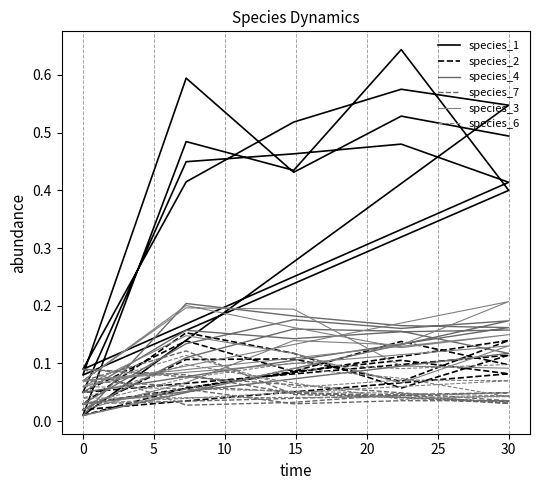

Where do species_6 and species_2 first cross each other?

0 and 5